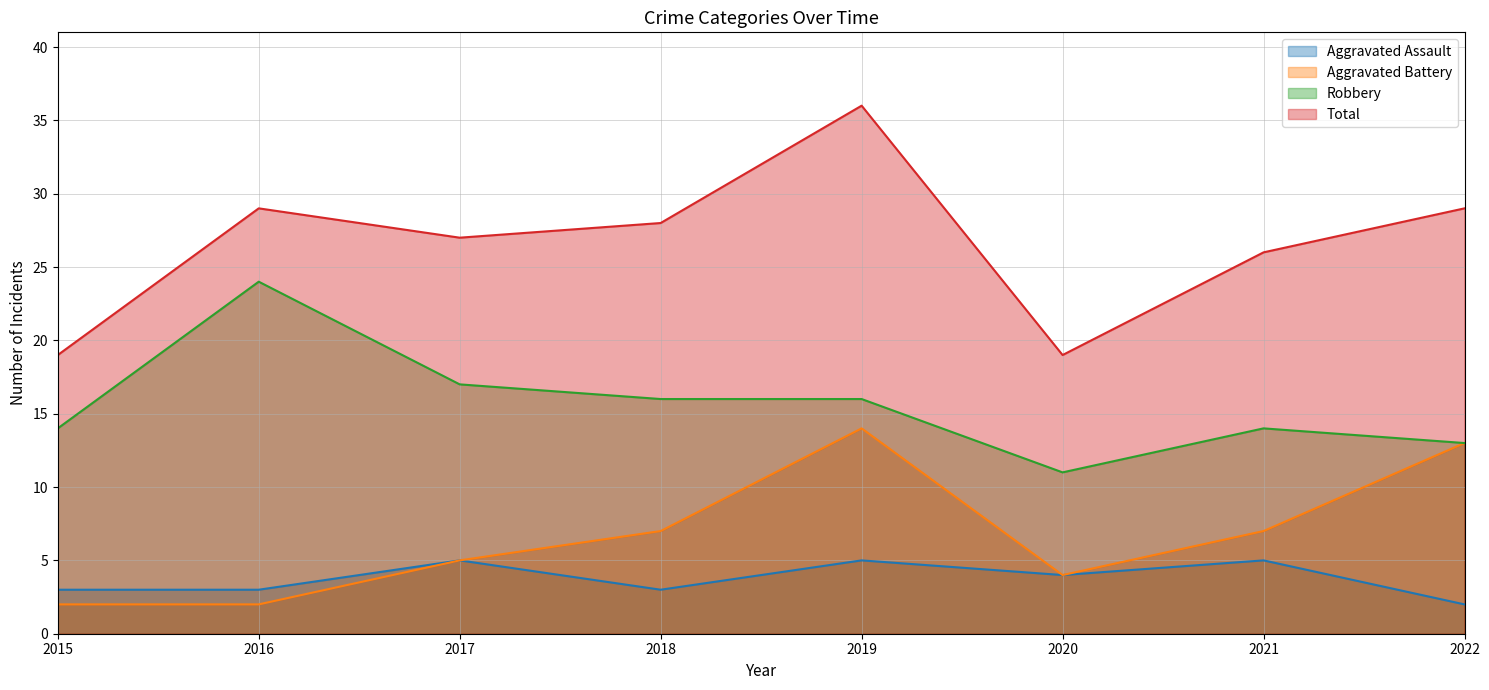

True or false: Aggravated Assault and Aggravated Battery cross at least once.

False